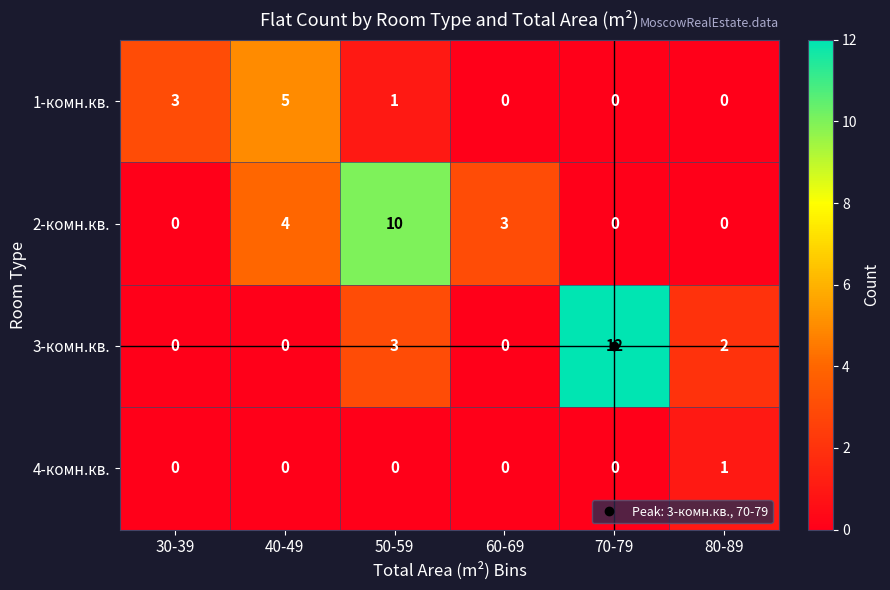

What is the difference between the highest and lowest values at 80-89?

2